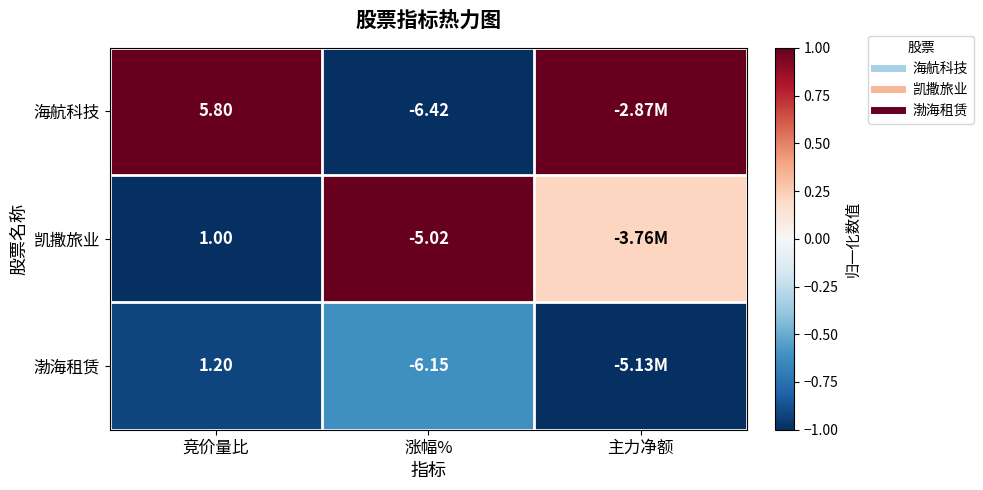

Which series changed the most between 竞价量比 and 涨幅%?

海航科技